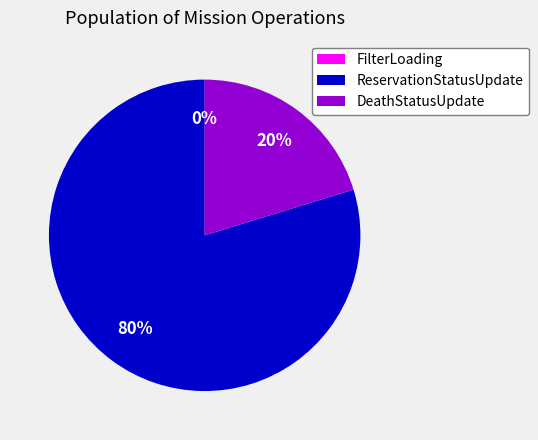

True or false: FilterLoading accounts for 10% of the total.

False